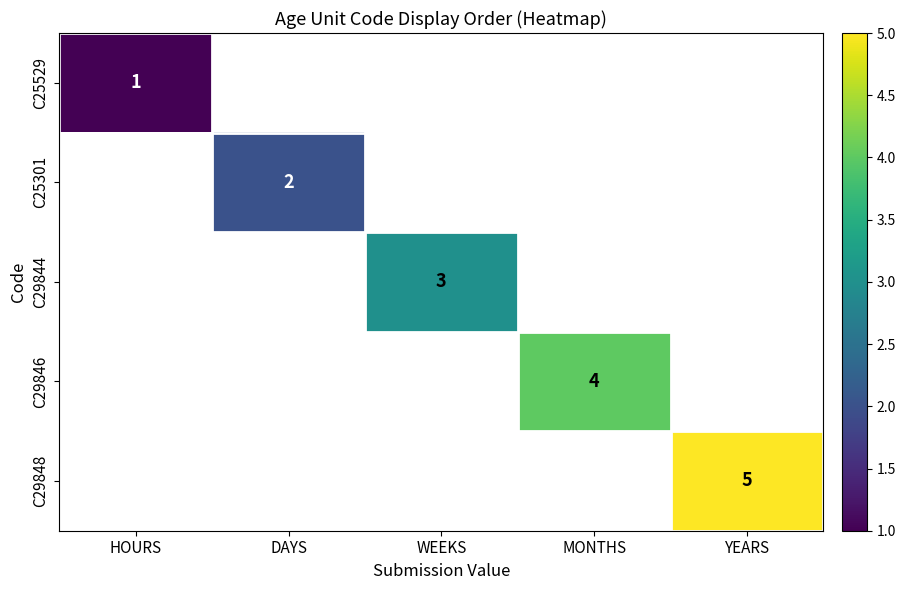

True or false: C29844 has a value of 3 at WEEKS.

True